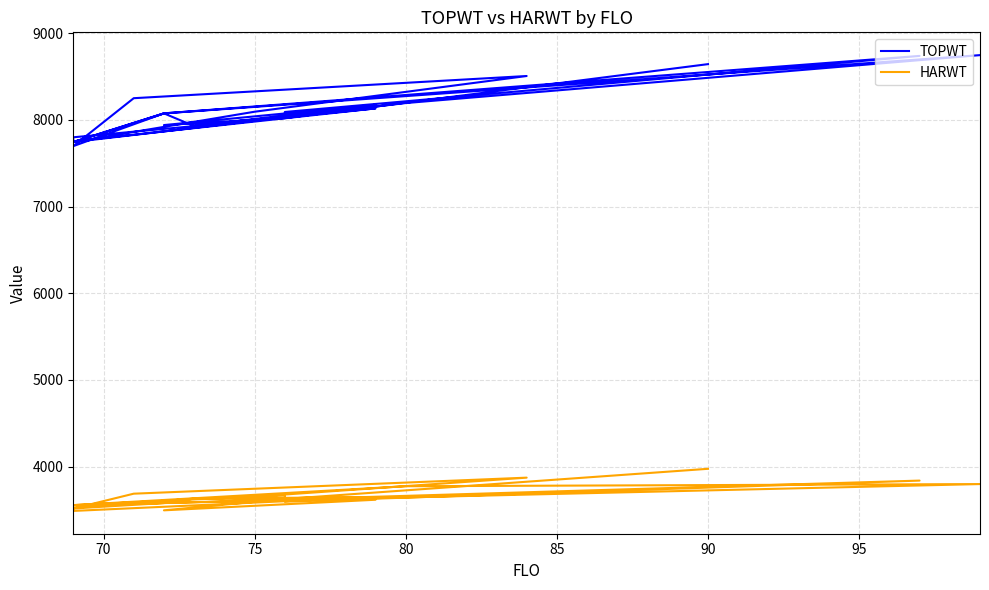

What is the difference between the maximum and minimum values in the TOPWT series?

1050